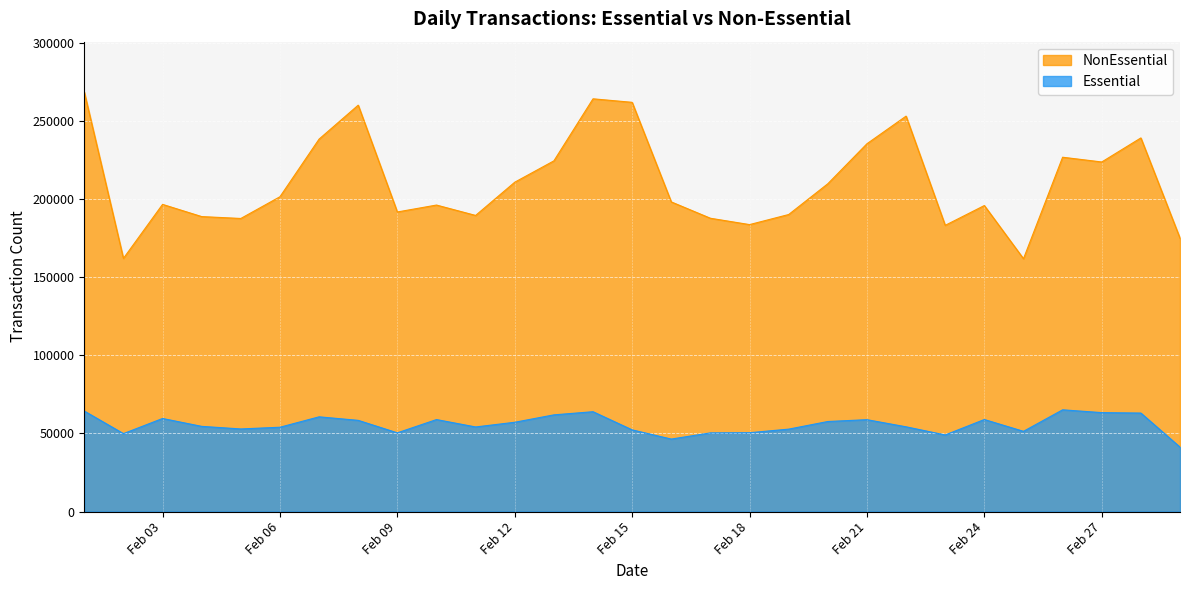

What is the sum of the NonEssential values at 2020-02-02 and 2020-02-23?

345427